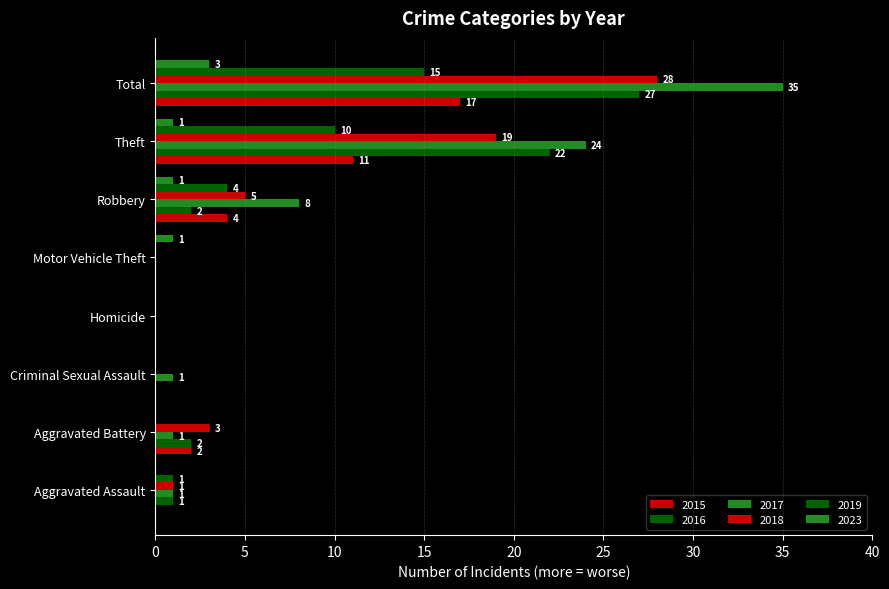

Reading left to right, extract all data points from this chart.

2015: Aggravated Assault=0	Aggravated Battery=2	Criminal Sexual Assault=0	Homicide=0	Motor Vehicle Theft=0	Robbery=4	Theft=11	Total=17
2016: Aggravated Assault=1	Aggravated Battery=2	Criminal Sexual Assault=0	Homicide=0	Motor Vehicle Theft=0	Robbery=2	Theft=22	Total=27
2017: Aggravated Assault=1	Aggravated Battery=1	Criminal Sexual Assault=1	Homicide=0	Motor Vehicle Theft=0	Robbery=8	Theft=24	Total=35
2018: Aggravated Assault=1	Aggravated Battery=3	Criminal Sexual Assault=0	Homicide=0	Motor Vehicle Theft=0	Robbery=5	Theft=19	Total=28
2019: Aggravated Assault=1	Aggravated Battery=0	Criminal Sexual Assault=0	Homicide=0	Motor Vehicle Theft=0	Robbery=4	Theft=10	Total=15
2023: Aggravated Assault=0	Aggravated Battery=0	Criminal Sexual Assault=0	Homicide=0	Motor Vehicle Theft=1	Robbery=1	Theft=1	Total=3